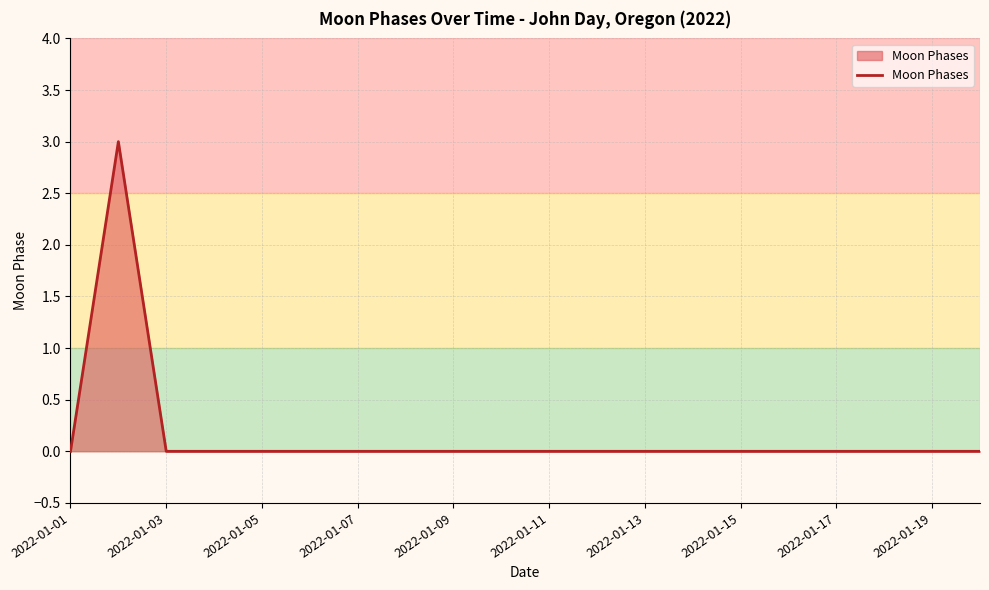

What is the difference between the maximum and minimum values?

3